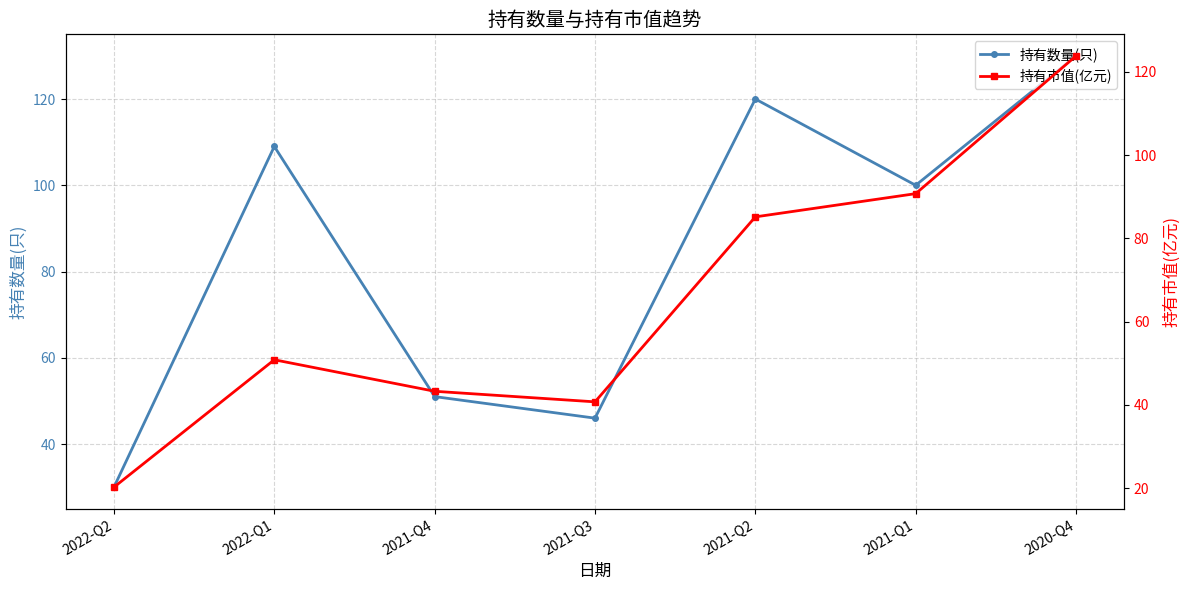

What is the lowest value of the 持有数量(只) series?

30